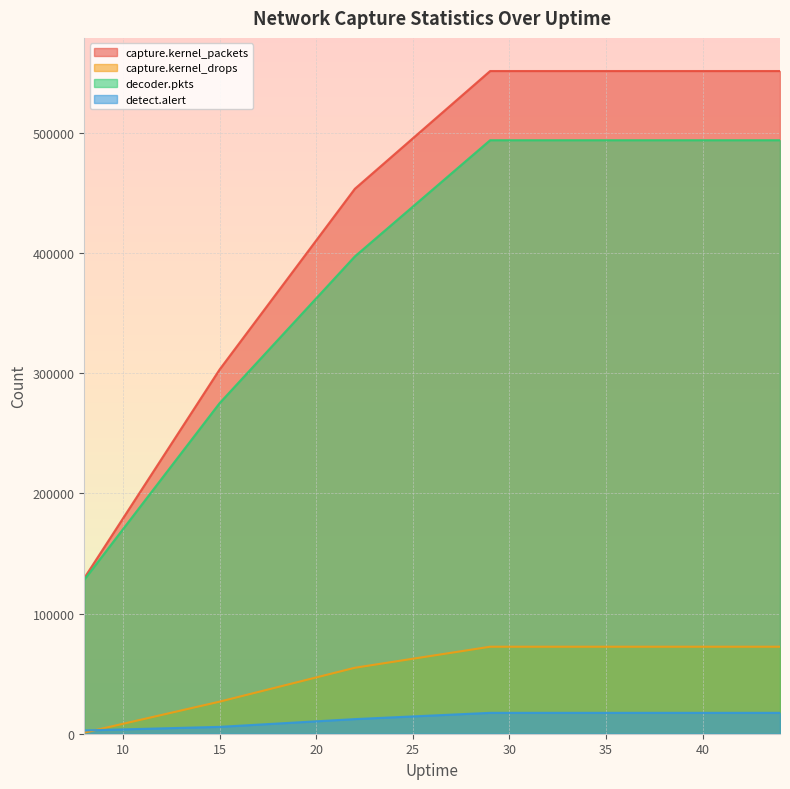

True or false: detect.alert has a value of 7951 at 29.

False